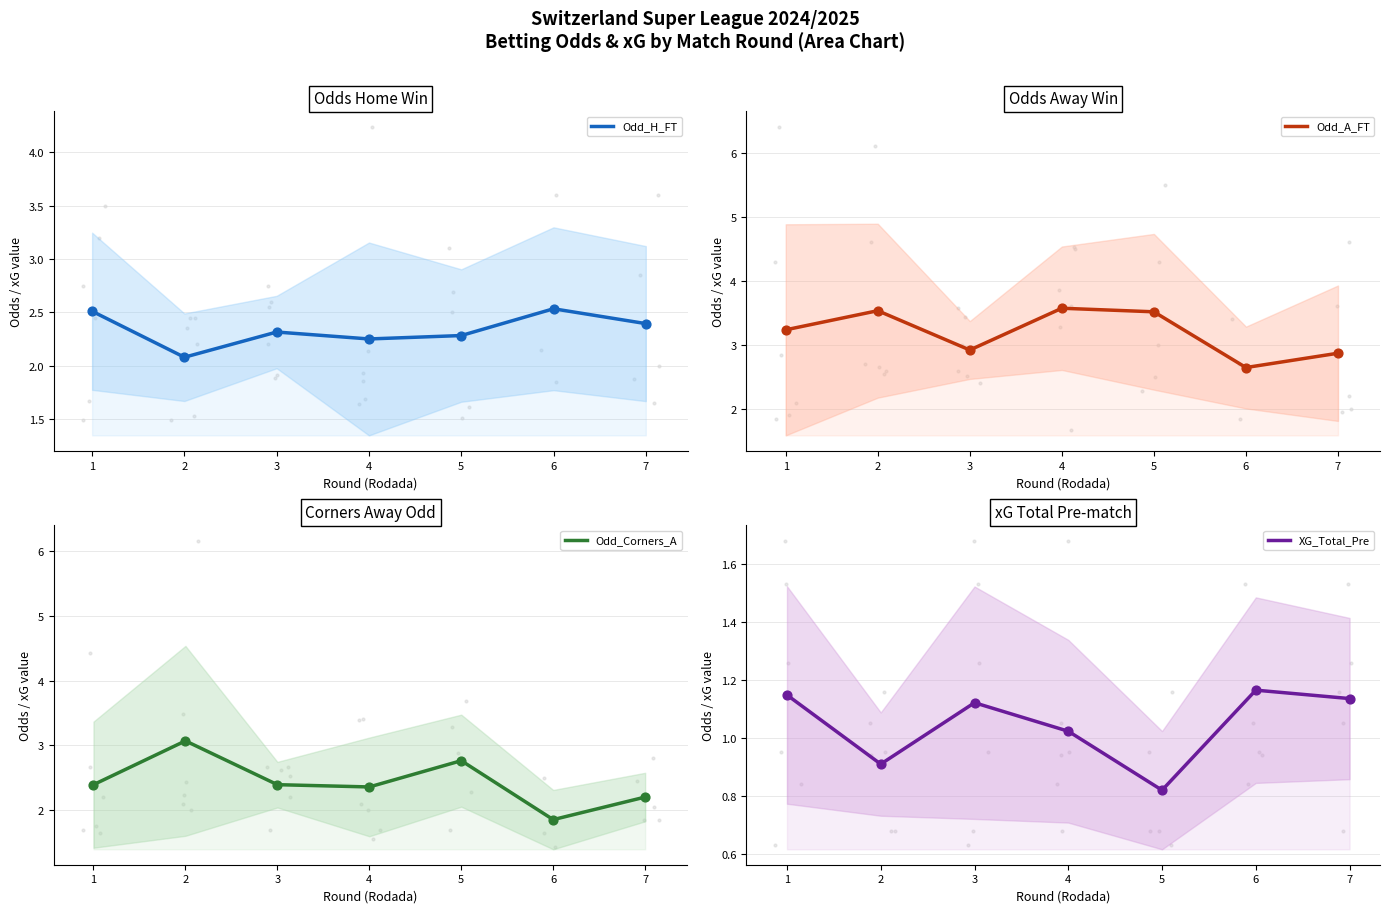

Which series has the largest total across all categories?

Odd_A_FT